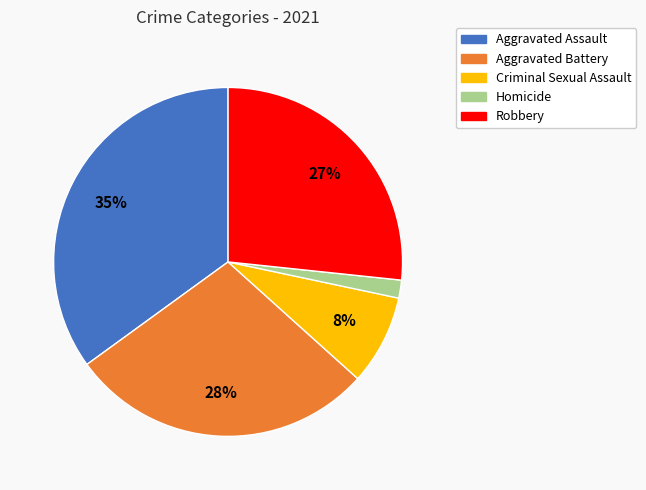

Rank the categories by value from lowest to highest.

Homicide, Criminal Sexual Assault, Robbery, Aggravated Battery, Aggravated Assault